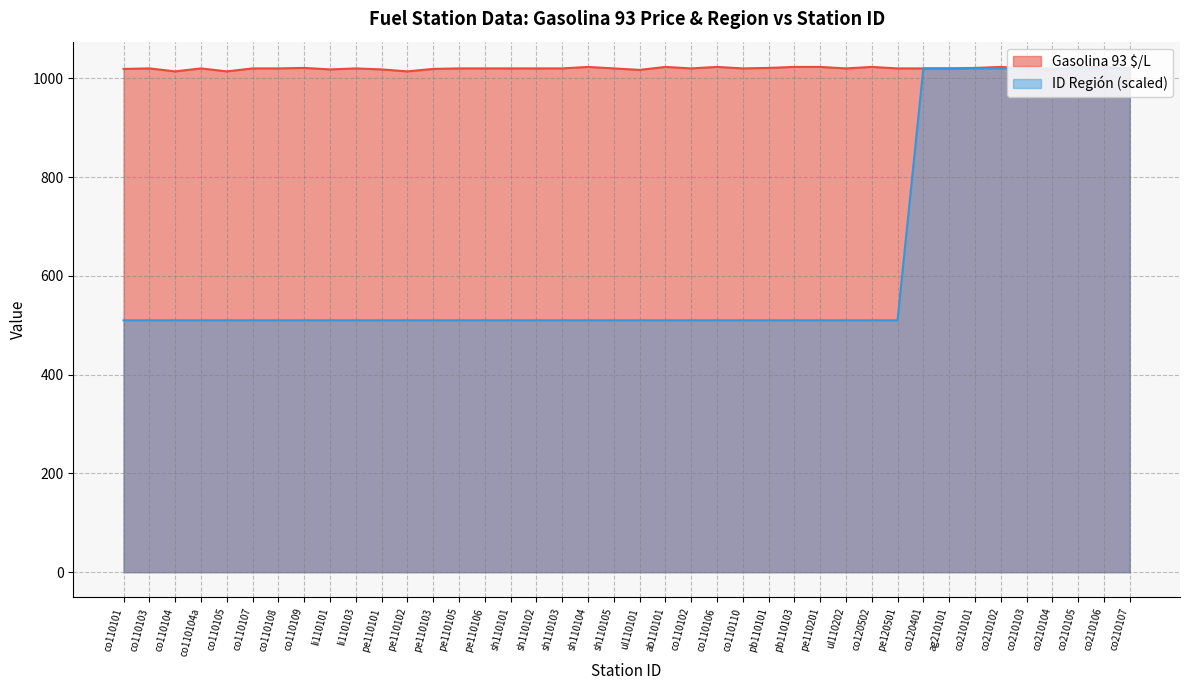

How many interior local peaks does the Gasolina 93 $/L series have?

9